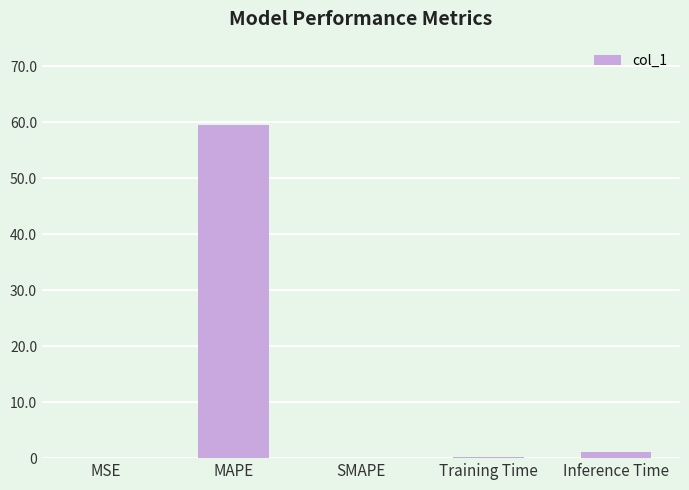

Which label corresponds to the largest value in the chart?

MAPE